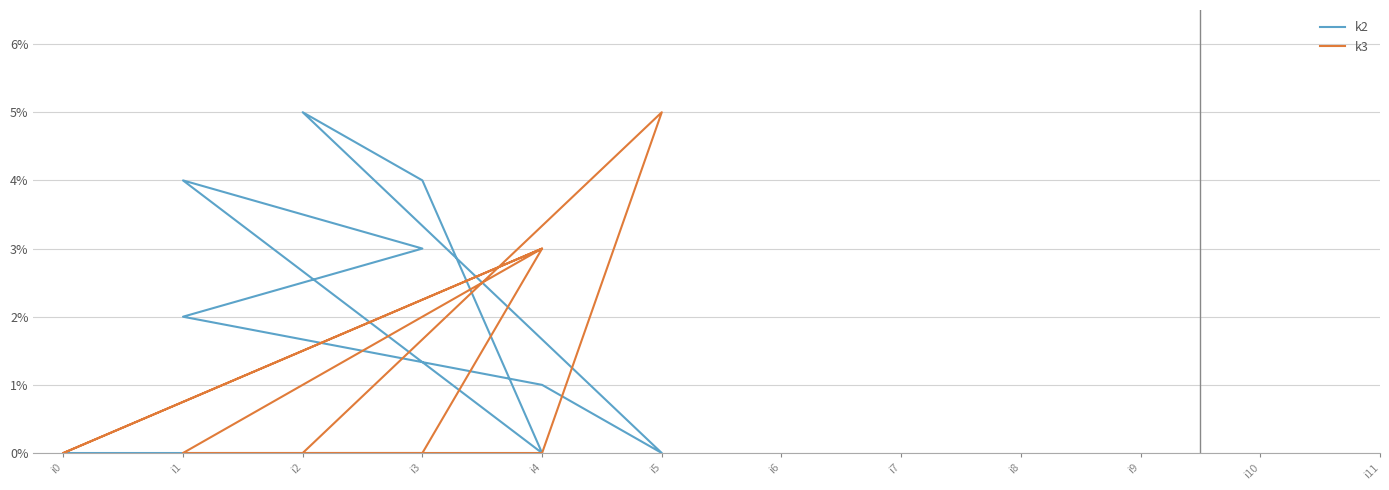

The k3 series shows 2 at i5. True or false?

False